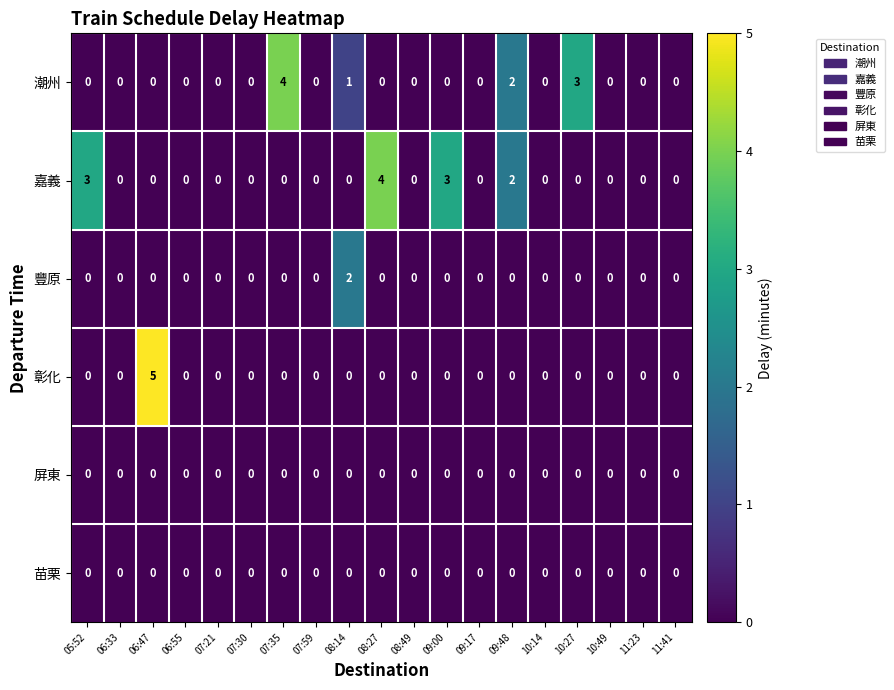

Which series has the widest spread of values?

彰化